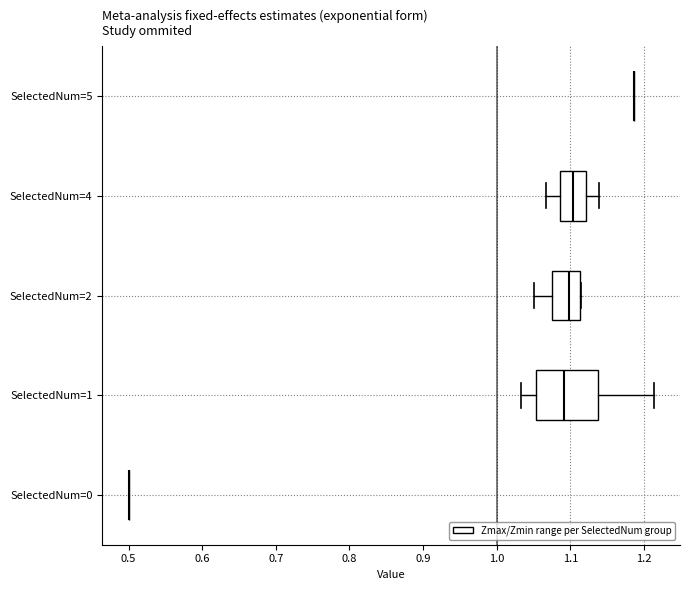

Where does the right whisker of the box for SelectedNum=1 end on the x-axis? The values are not printed on the chart, so give them approximately, as read against the axis.

1.21